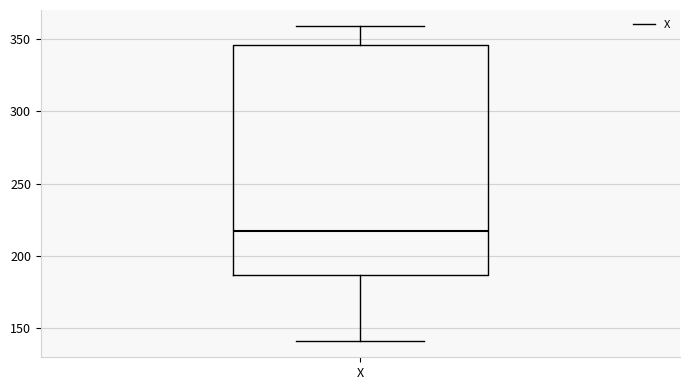

Transcribe this box plot: give where the median line is, the range the box spans, and where the two whiskers end, as read against the y-axis. The values are not printed on the chart, so give them approximately, as read against the axis.

median 215, box 185 to 345, whiskers 140 to 360